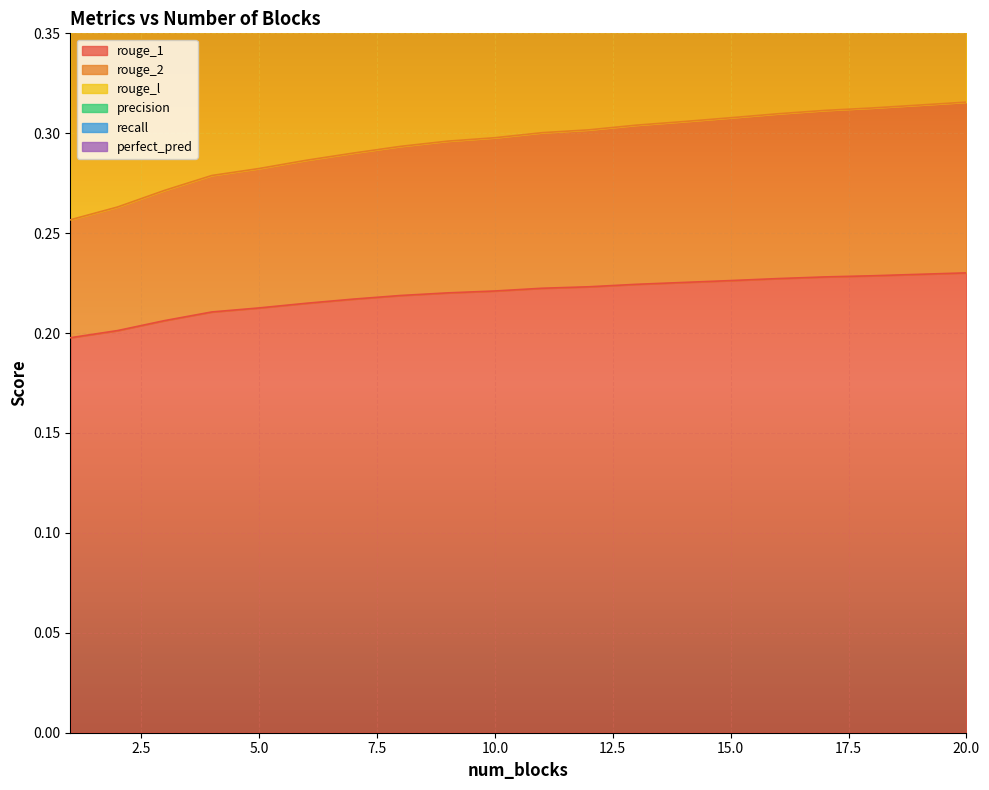

Reading left to right, extract all data points from this chart.

rouge_1: 1=0.2	2=0.2	3=0.2	4=0.2	5=0.2	6=0.2	7=0.2	8=0.2	9=0.2	10=0.2	11=0.2	12=0.2	13=0.2	14=0.2	15=0.2	16=0.2	17=0.2	18=0.2	19=0.2	20=0.2
rouge_2: 1=0.3	2=0.3	3=0.3	4=0.3	5=0.3	6=0.3	7=0.3	8=0.3	9=0.3	10=0.3	11=0.3	12=0.3	13=0.3	14=0.3	15=0.3	16=0.3	17=0.3	18=0.3	19=0.3	20=0.3
rouge_l: 1=0.5	2=0.5	3=0.5	4=0.5	5=0.5	6=0.5	7=0.5	8=0.5	9=0.5	10=0.5	11=0.5	12=0.5	13=0.5	14=0.5	15=0.5	16=0.5	17=0.5	18=0.5	19=0.5	20=0.5
precision: 1=0.7	2=0.7	3=0.8	4=0.8	5=0.8	6=0.8	7=0.8	8=0.8	9=0.8	10=0.8	11=0.8	12=0.8	13=0.8	14=0.8	15=0.8	16=0.8	17=0.8	18=0.8	19=0.8	20=0.8
recall: 1=0.9	2=0.9	3=0.9	4=1.0	5=1.0	6=1.0	7=1.0	8=1.0	9=1.0	10=1.0	11=1.0	12=1.0	13=1.0	14=1.0	15=1.0	16=1.0	17=1.0	18=1.0	19=1.0	20=1.1